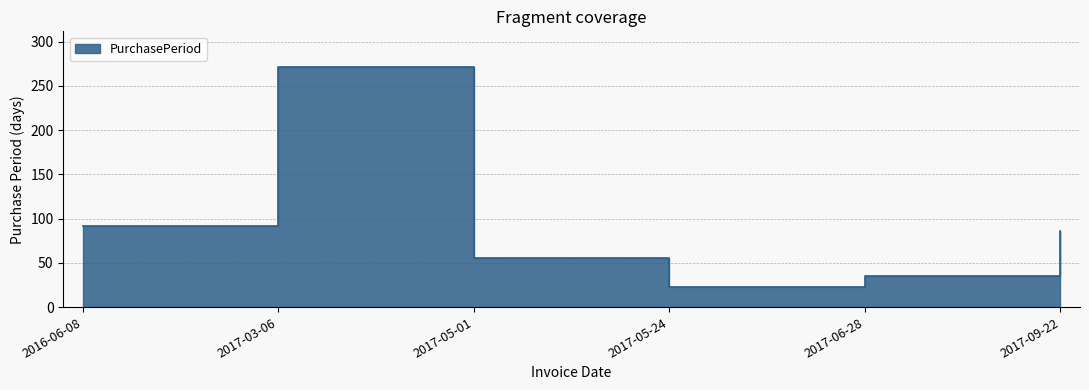

What is the difference between the maximum and minimum values?

248